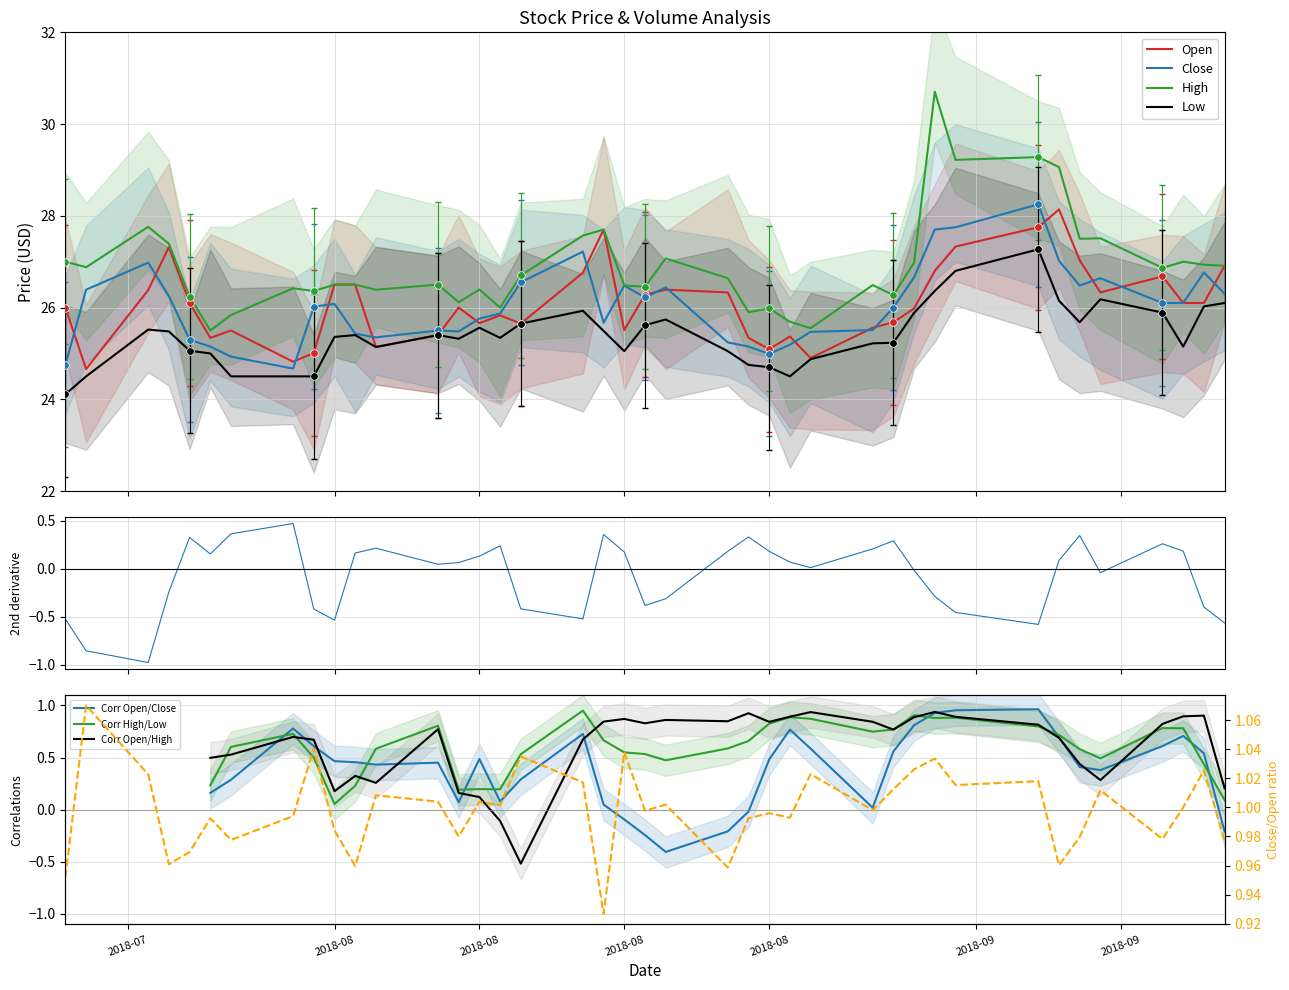

Which series contains the lowest Y value?

Low